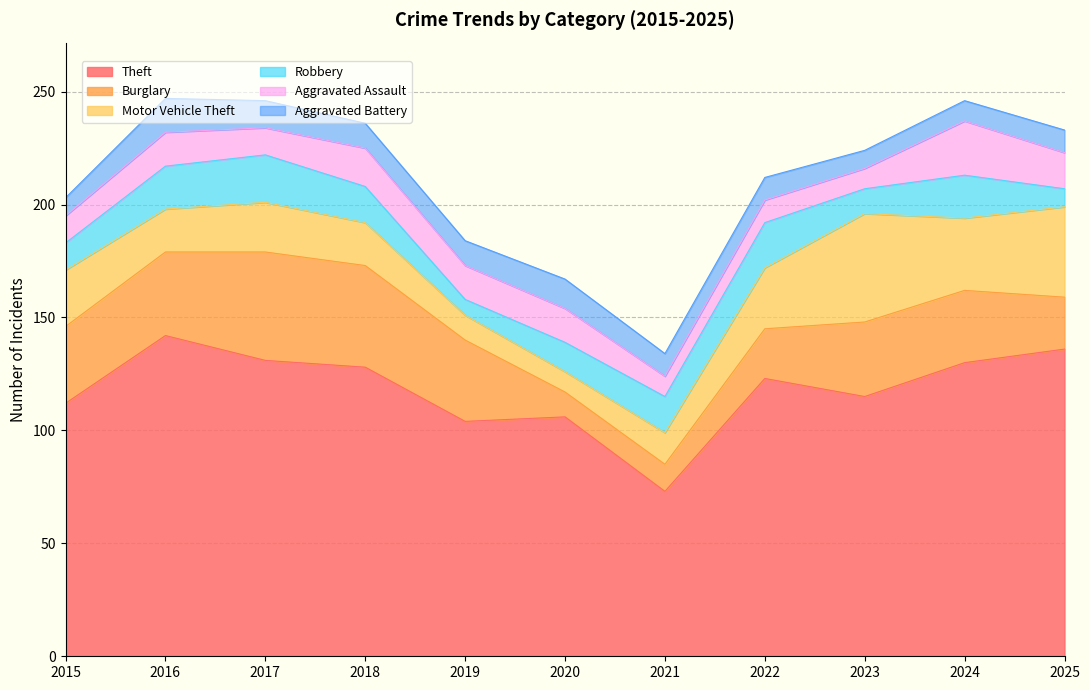

Between which two adjacent categories do Aggravated Battery and Burglary first intersect?

2019 and 2020